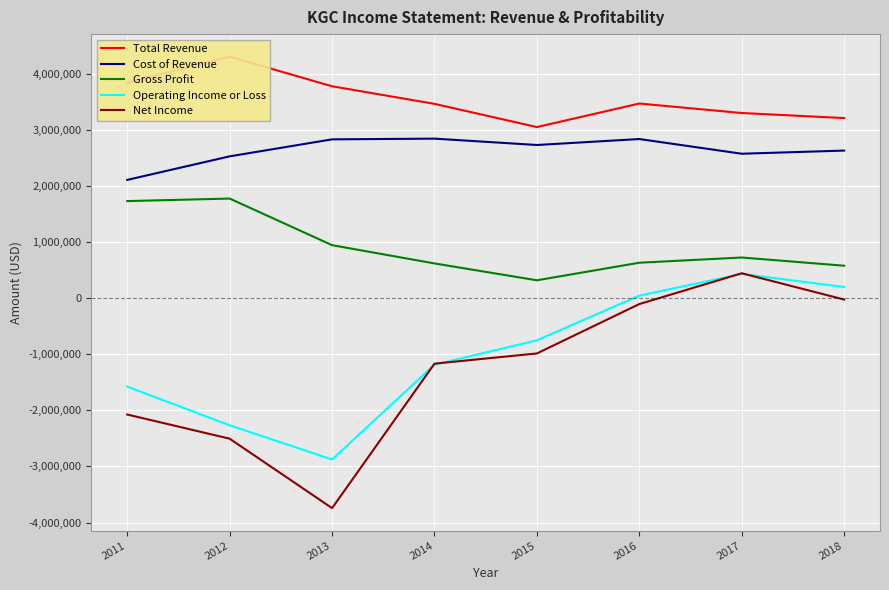

List the series in order of their peak value, highest first.

Total Revenue, Cost of Revenue, Gross Profit, Net Income, Operating Income or Loss